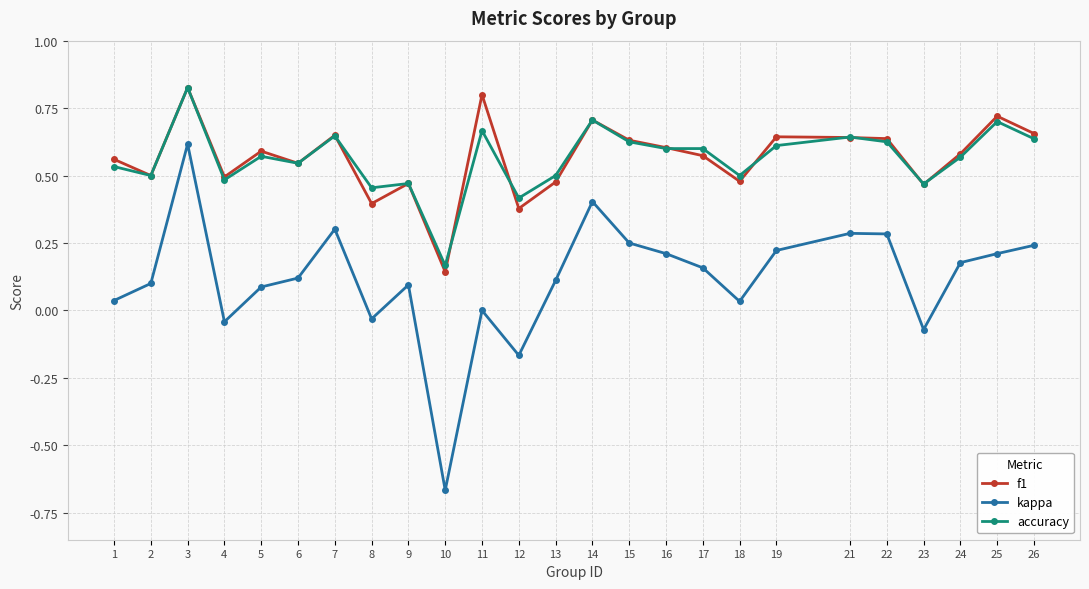

True or false: accuracy and kappa intersect in this chart.

False